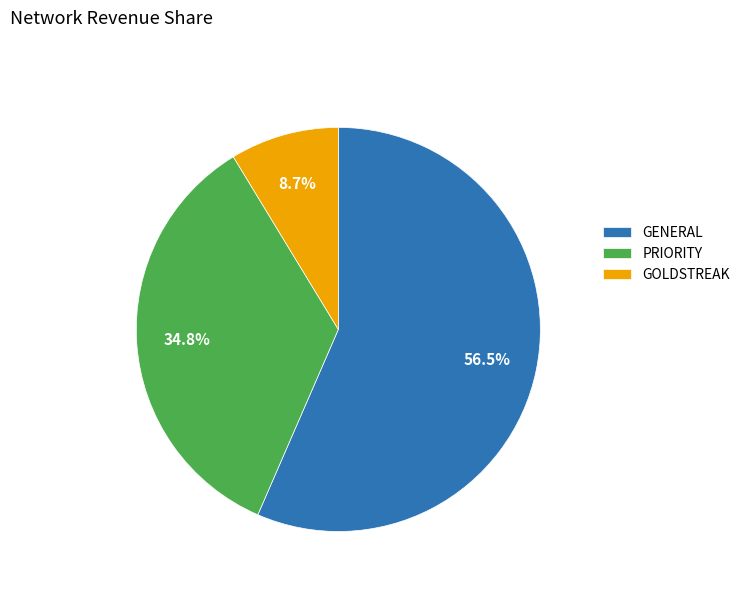

What portion of the pie excludes GENERAL?

43.5%